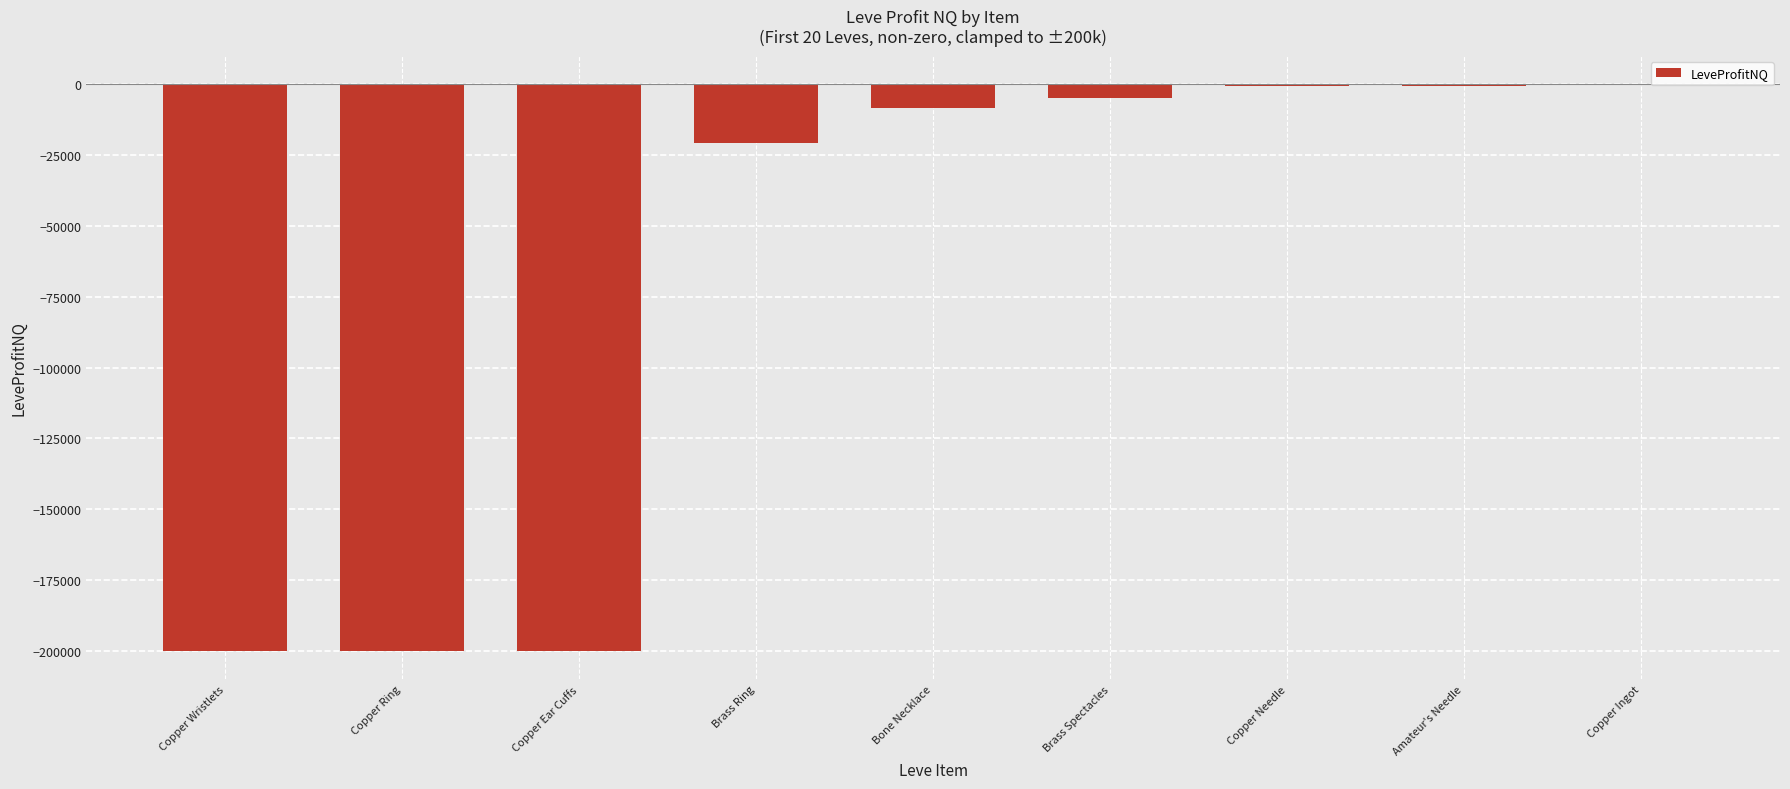

What is the maximum value shown in the chart?

81.1